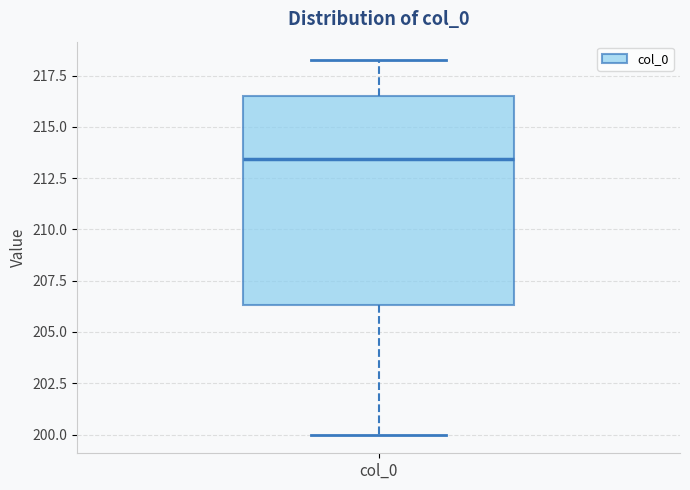

Read this box plot against the y-axis: the position of the median line, the range covered by the box, and the ends of both whiskers. The values are not printed on the chart, so give them approximately, as read against the axis.

median 213.5, box 206.5 to 216.5, whiskers 200.0 to 218.0